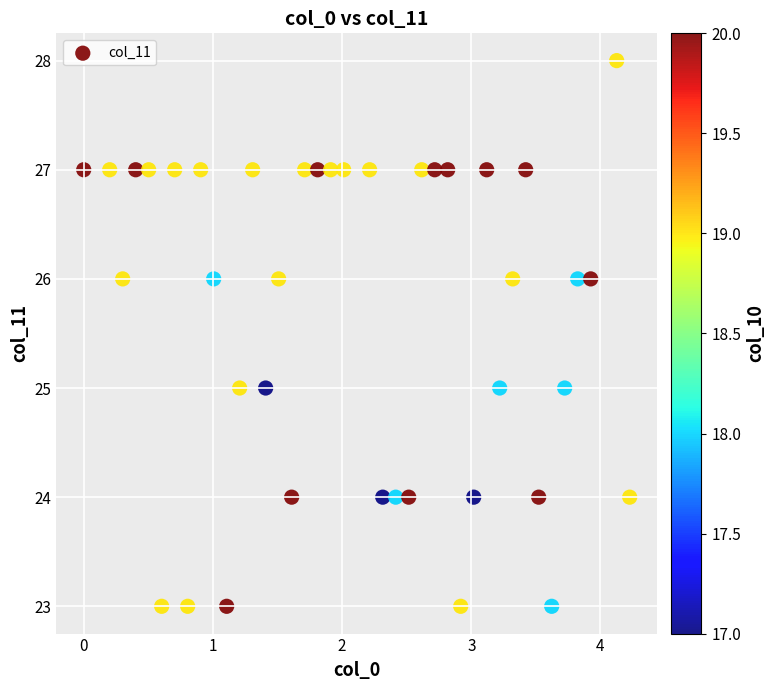

What is the range of Y values (max minus min)?

5